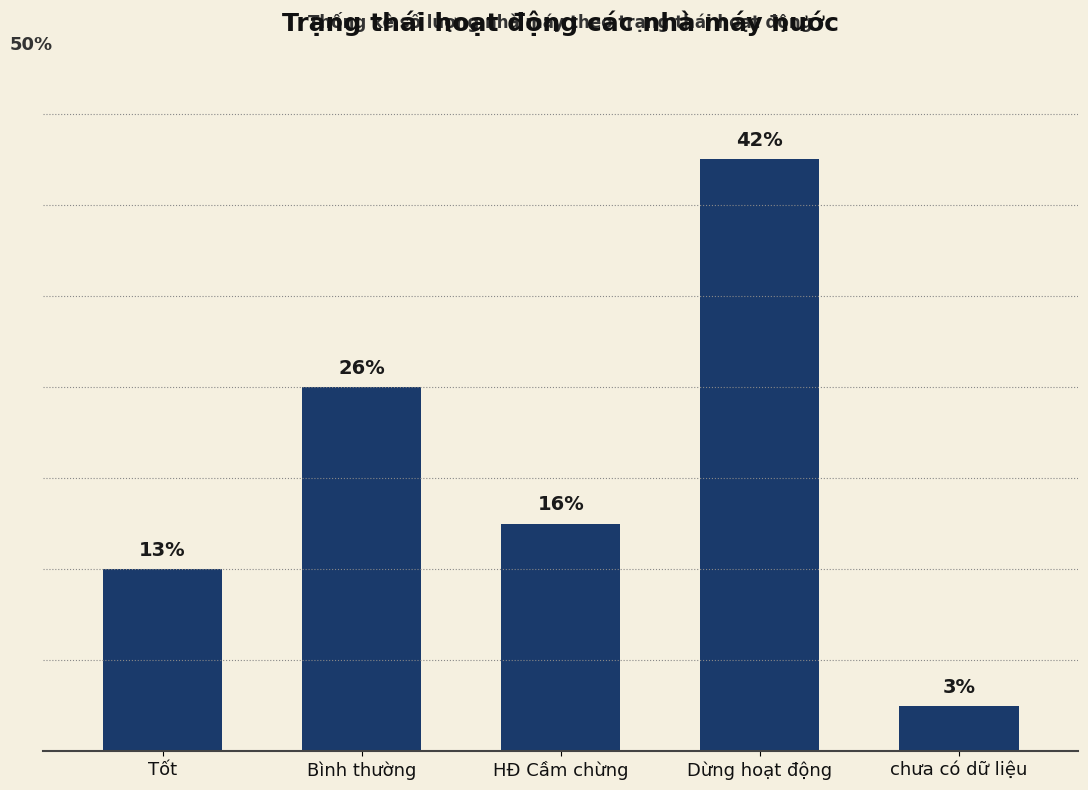

List the labels in order of value, largest first.

Dừng hoạt động, Bình thường, HĐ Cầm chừng, Tốt, chưa có dữ liệu